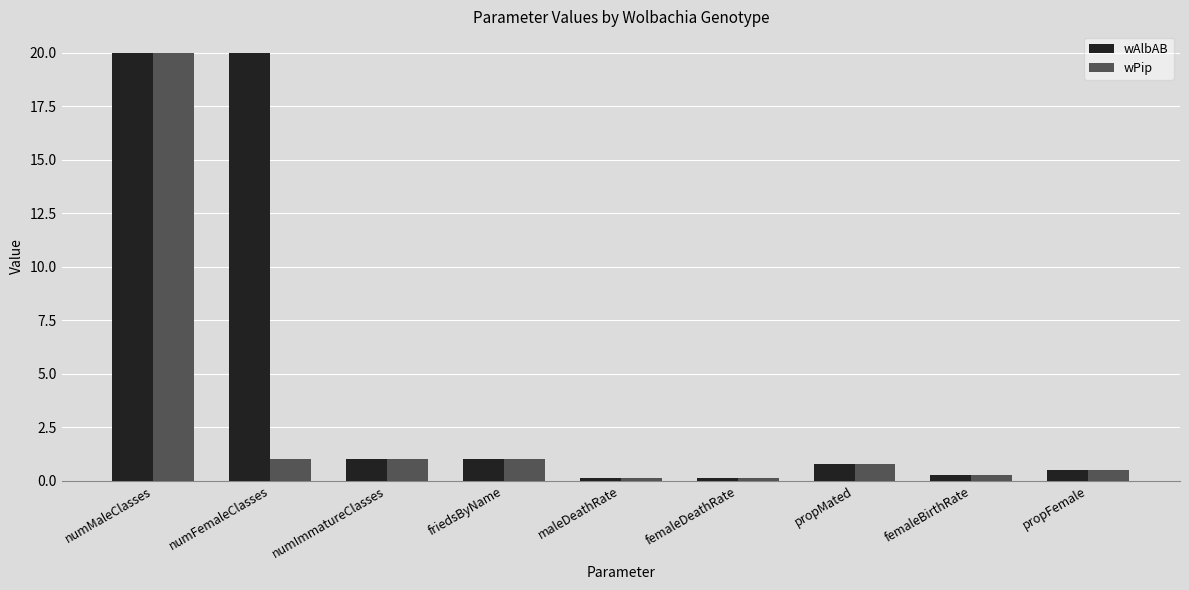

Which series changed the most between numFemaleClasses and maleDeathRate?

wAlbAB